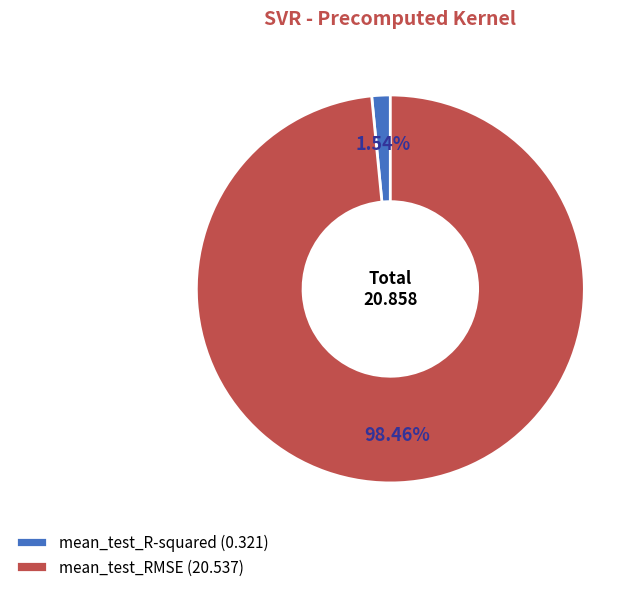

To the nearest percent, what is the average slice percentage?

50%